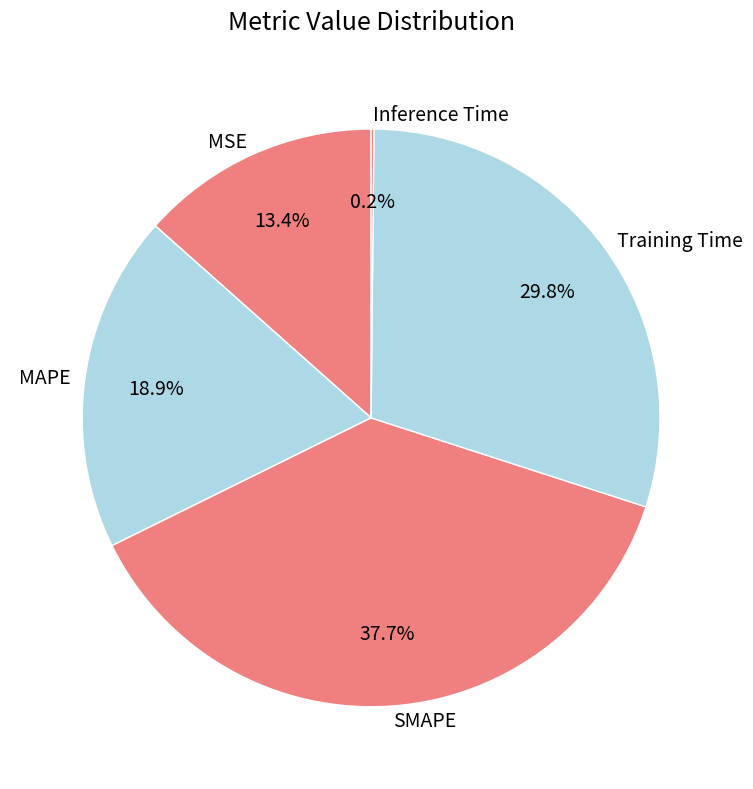

What percentage is the MSE slice, to the nearest percent?

13%